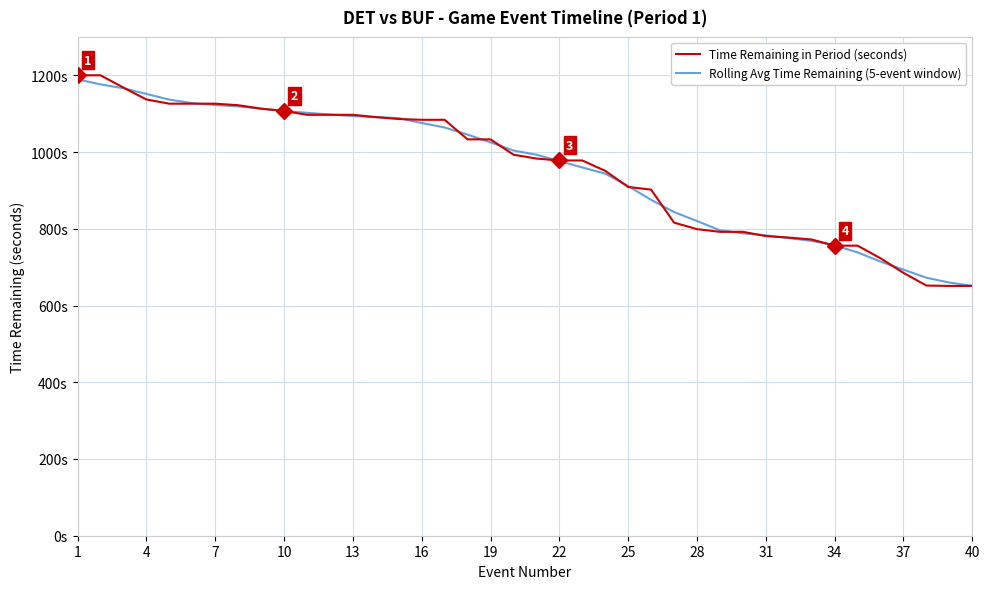

Is this an area chart (filled region under the line)?

No